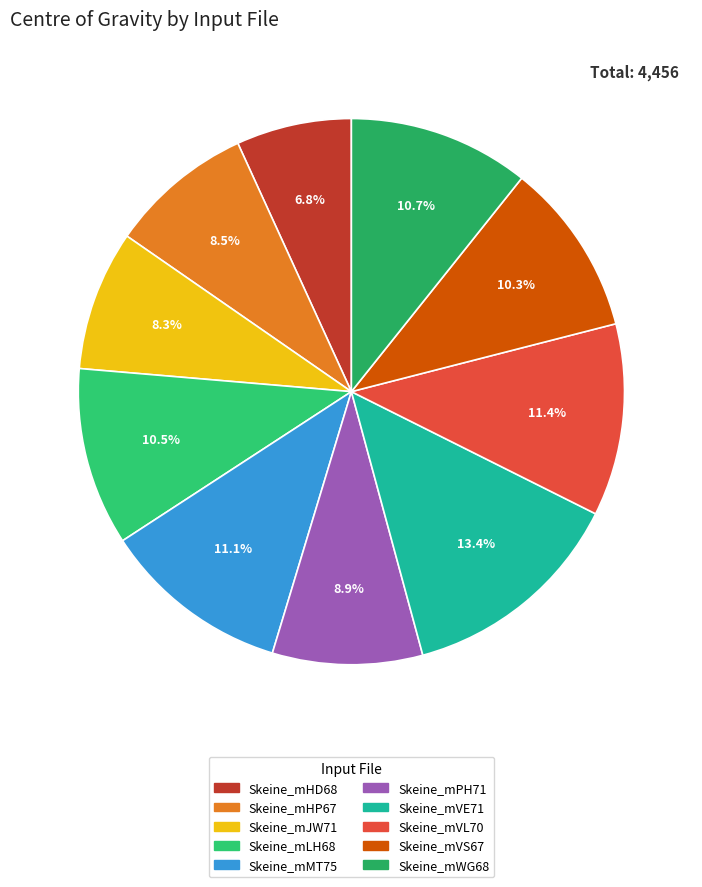

What is the total percentage of Skeine_mVL70 and Skeine_mPH71?

20.3%